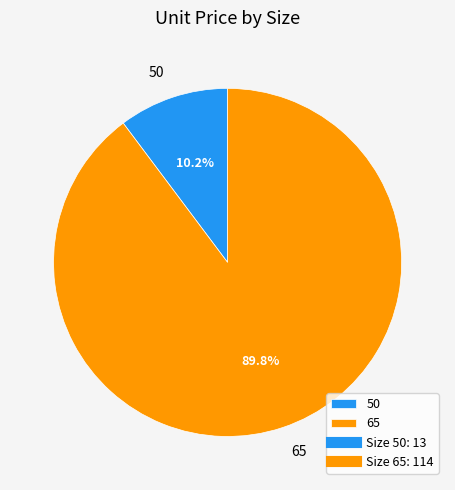

What percentage is NOT represented by 50?

89.8%